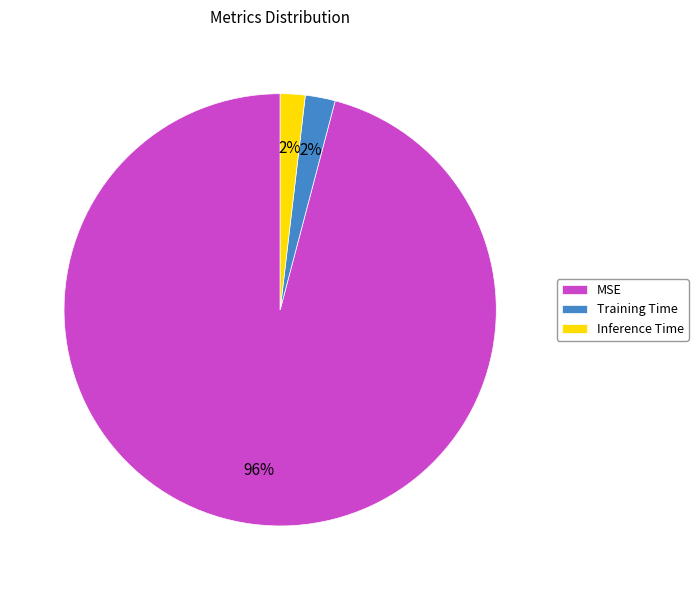

Which category has the biggest portion of the pie?

MSE